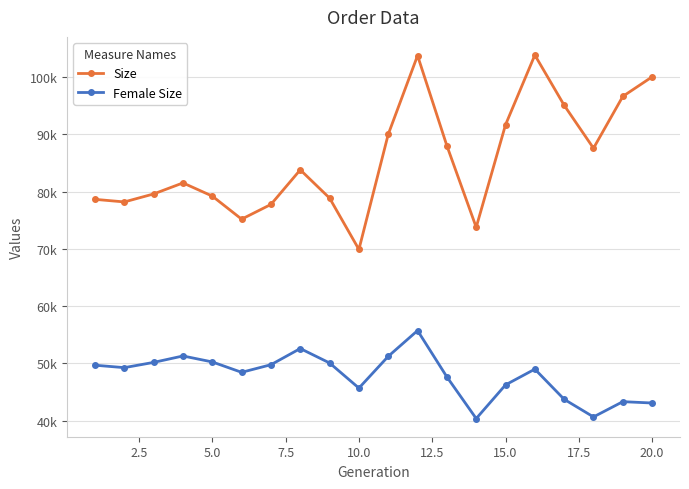

Rank the series by their average value, from lowest to highest.

Female Size, Size